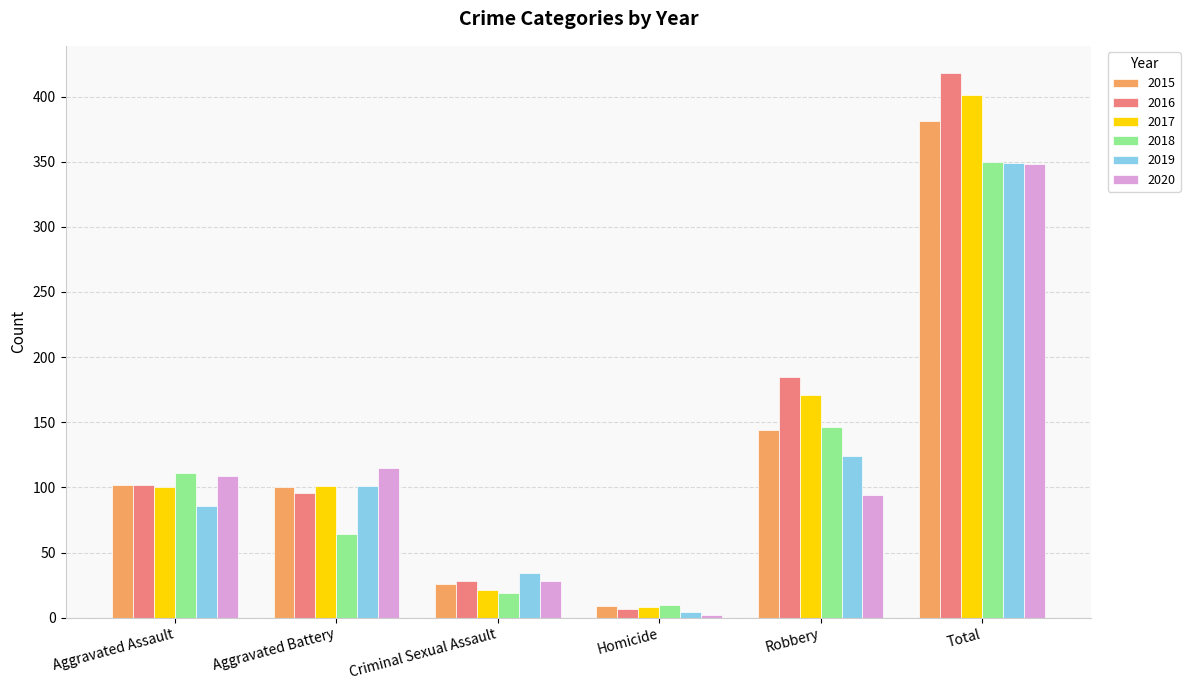

True or false: 2017 has a value of 60 at Aggravated Assault.

False